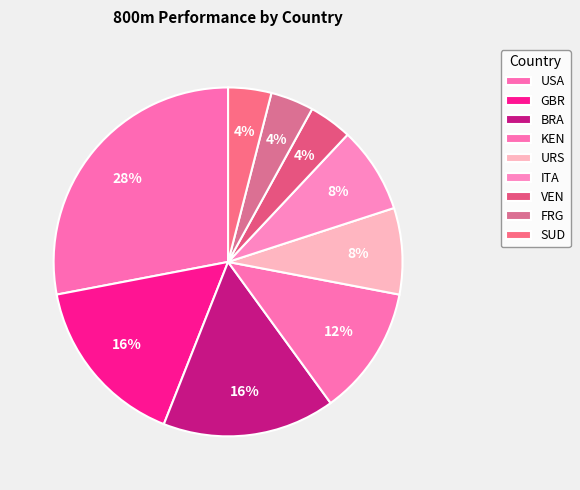

Count the number of slices in the pie.

9